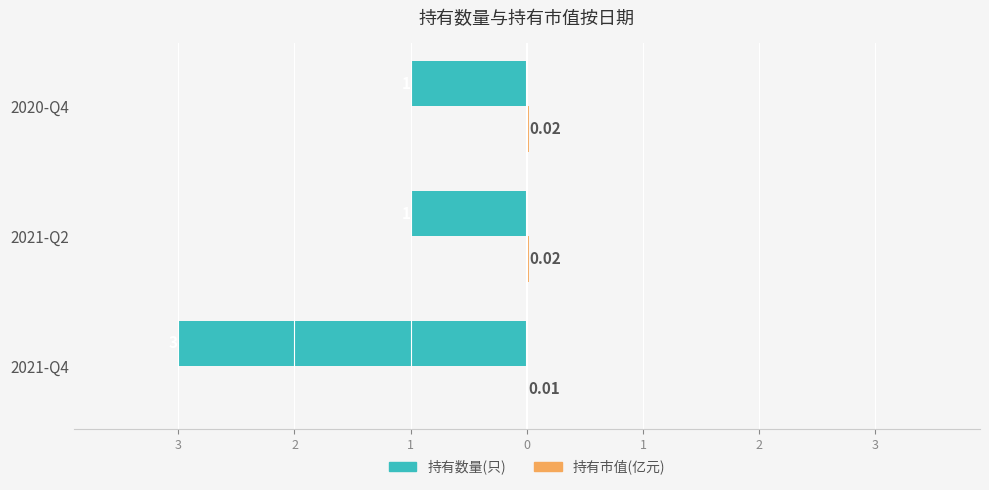

Count the 持有市值(亿元) values in the range 0 to 1.

3